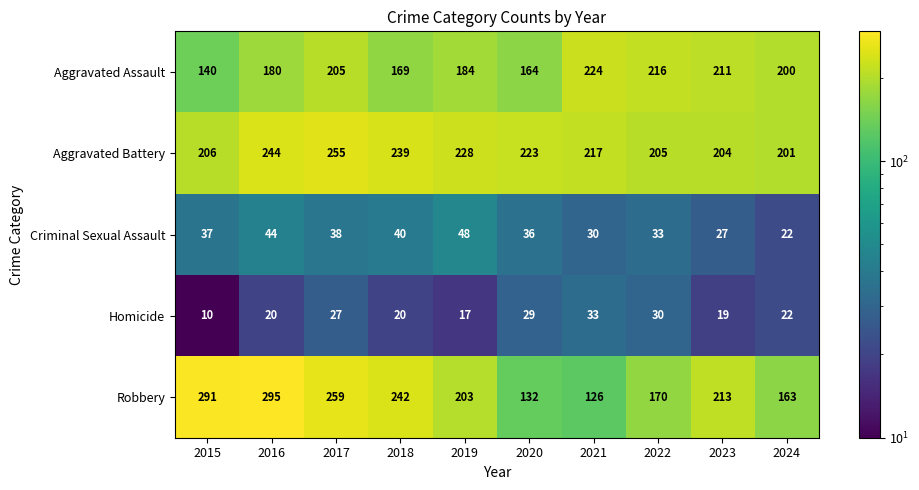

What is the spread (max minus min) of values at 2016?

275